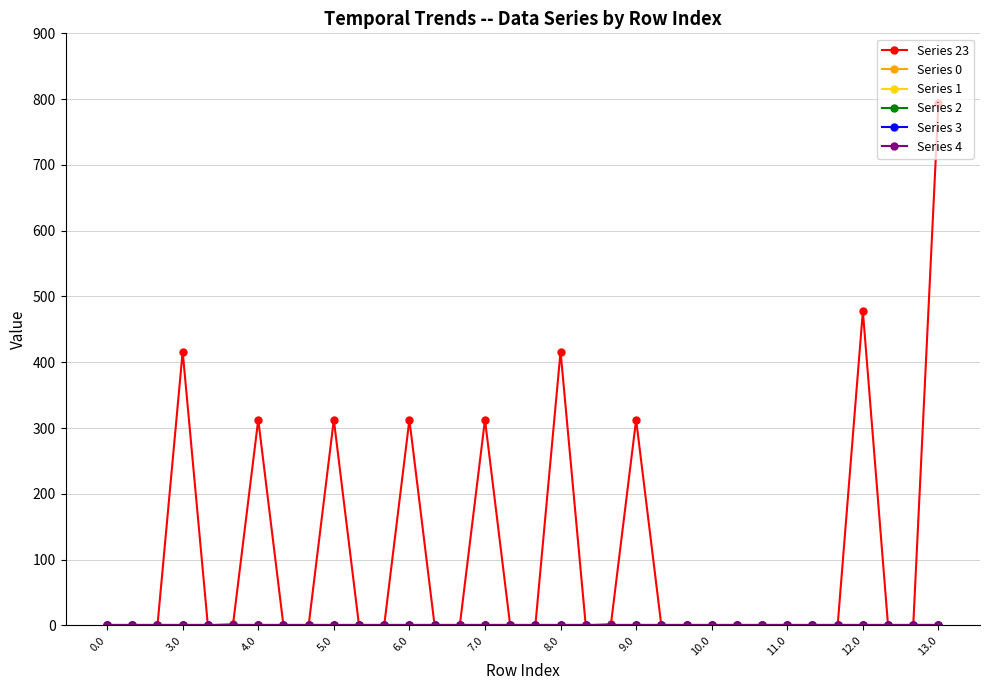

Is this an area chart (filled region under the line)?

No